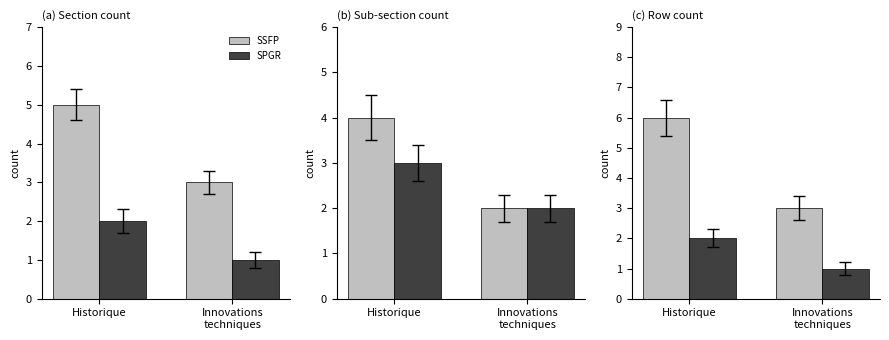

Is the value of SSFP at Historique greater than the value of SPGR at Historique?

Yes